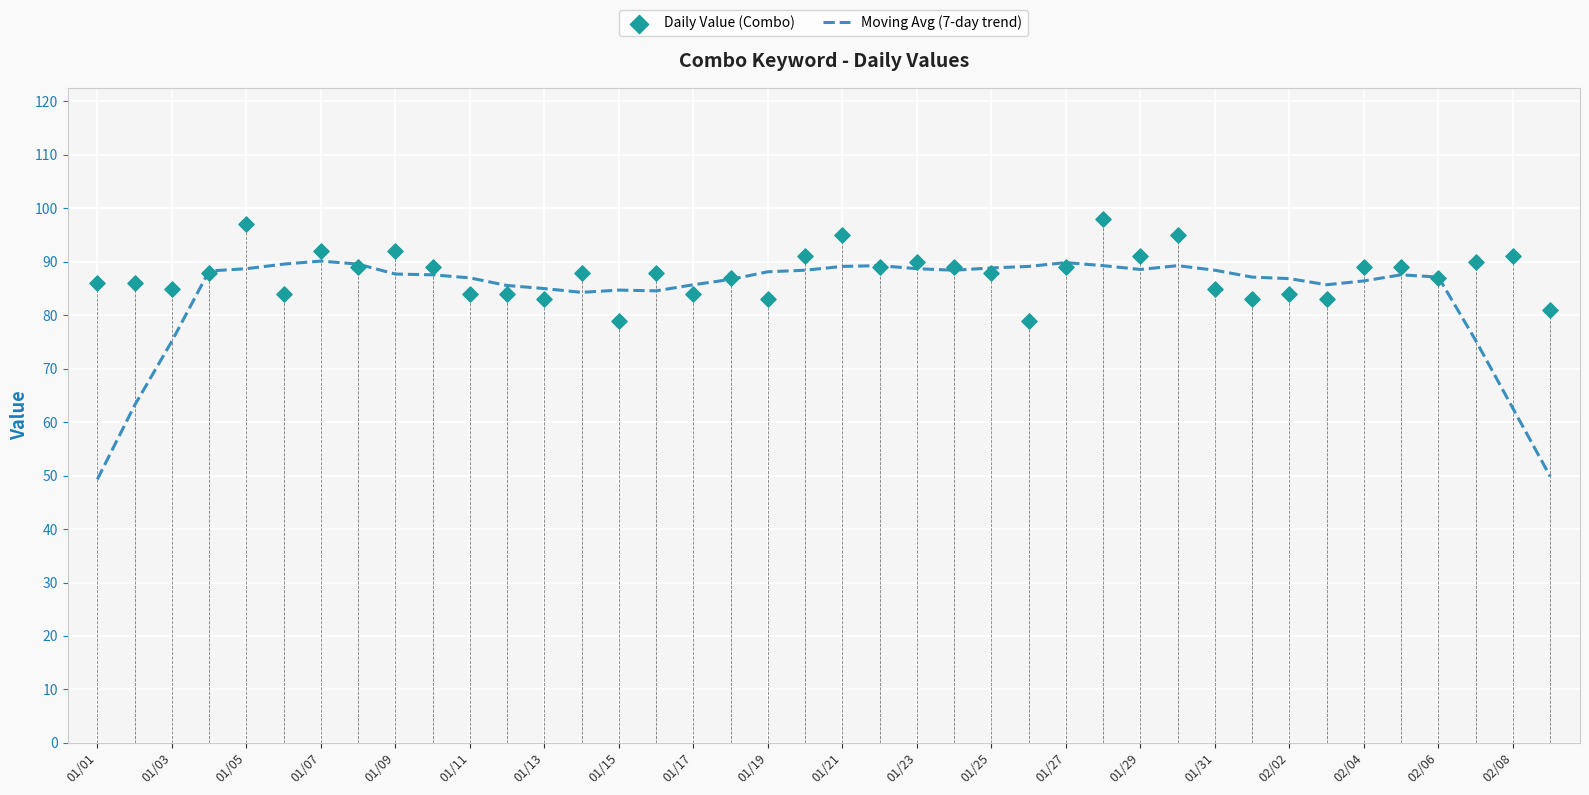

Is it true that Moving Avg (7-day trend) equals 88.6 at 01/29?

True